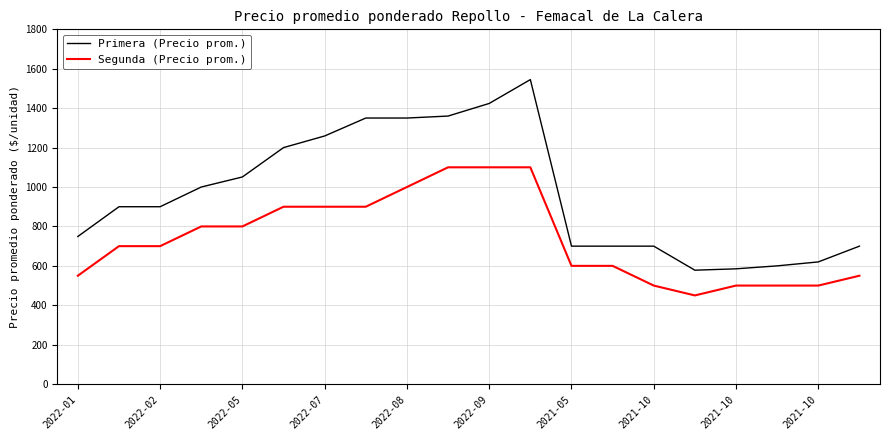

What is the average value of the Primera (Precio prom.) series?

964